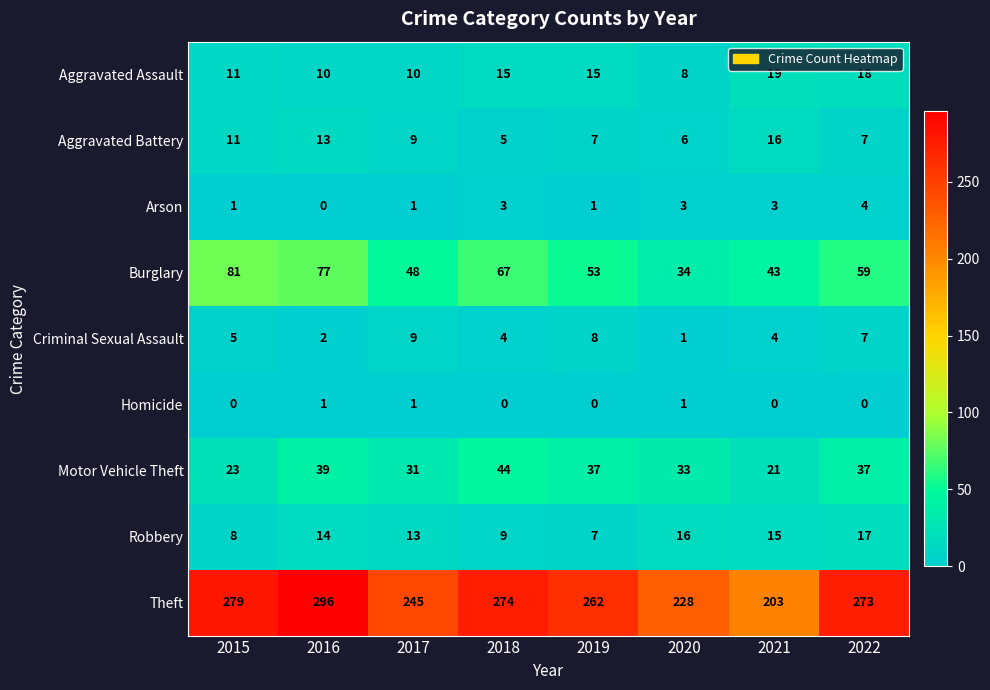

Which series has the largest range (max minus min)?

Theft